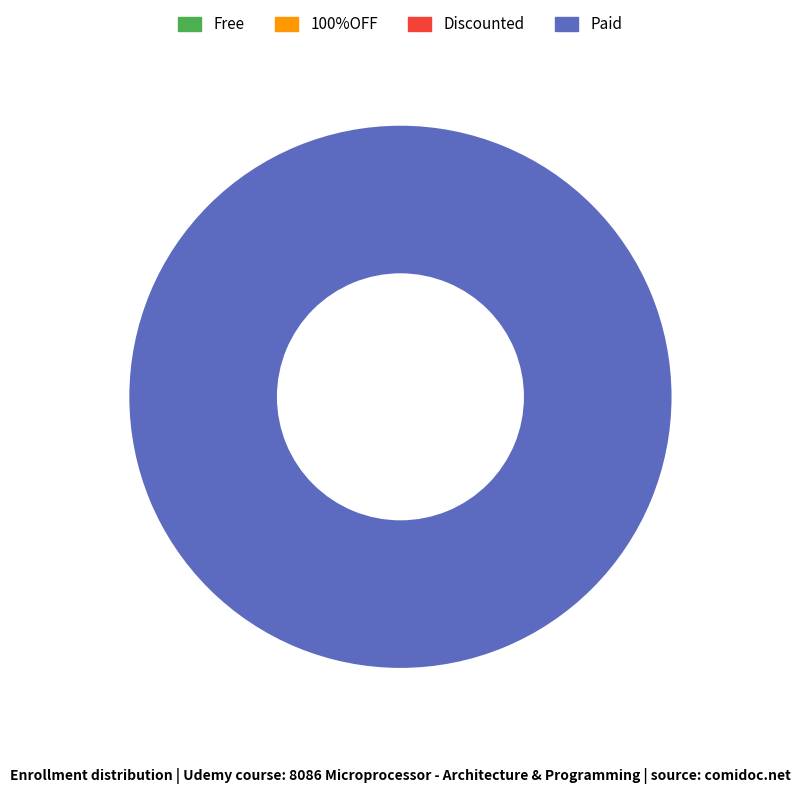

Does any single category account for the majority?

Yes